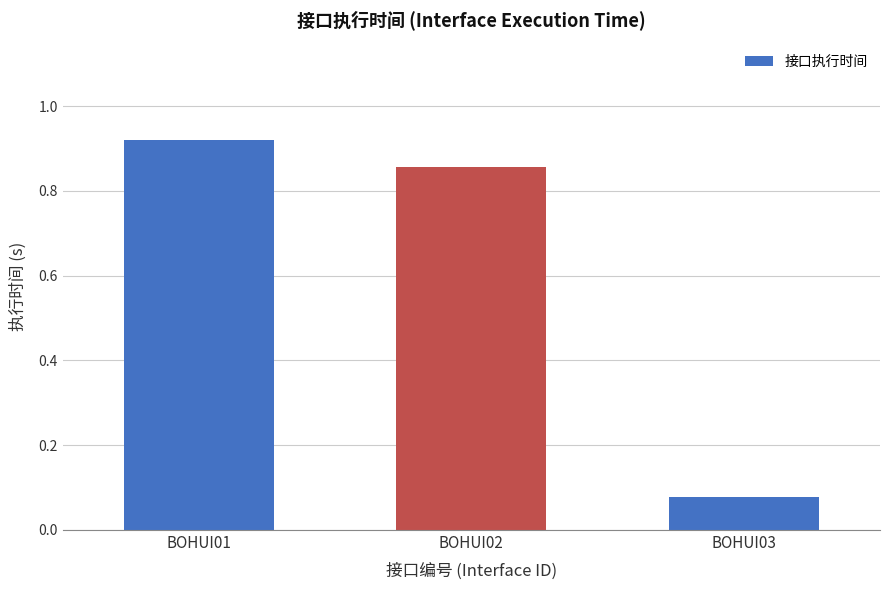

What is the difference between the maximum and minimum values?

0.8